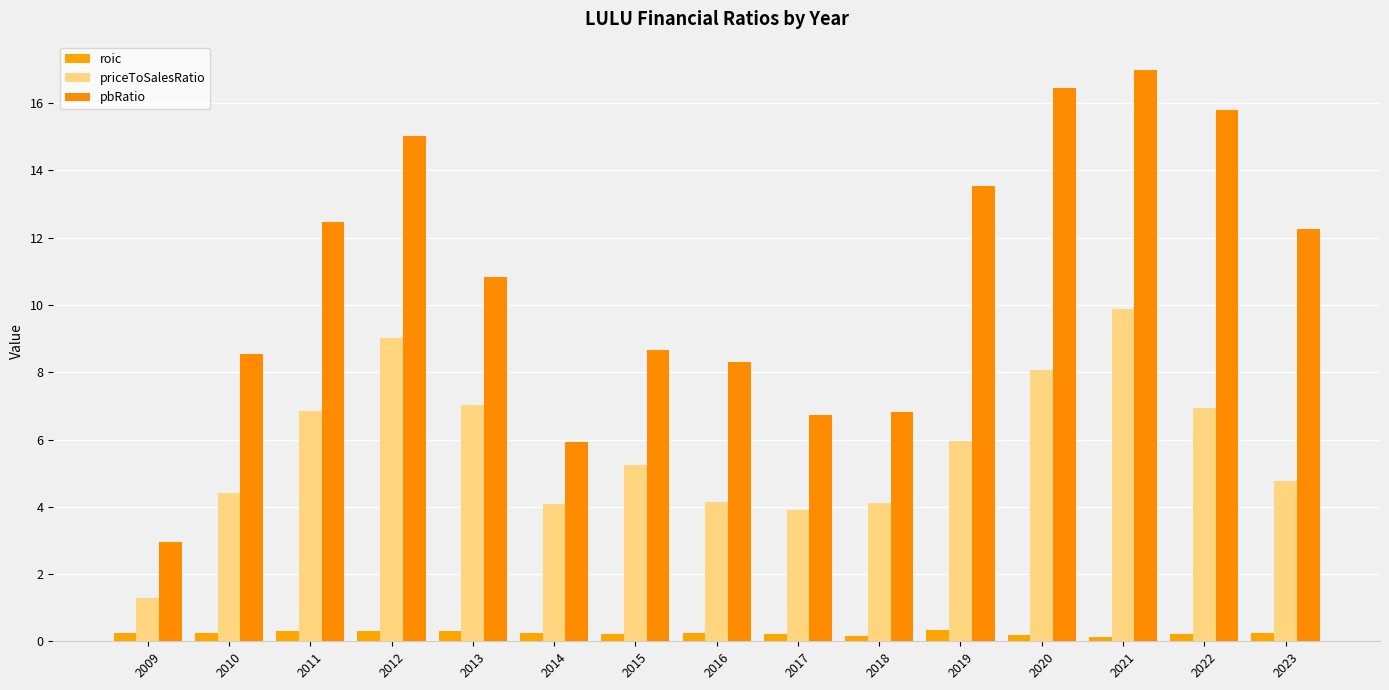

At 2012, list the series in order from smallest to largest.

roic, priceToSalesRatio, pbRatio